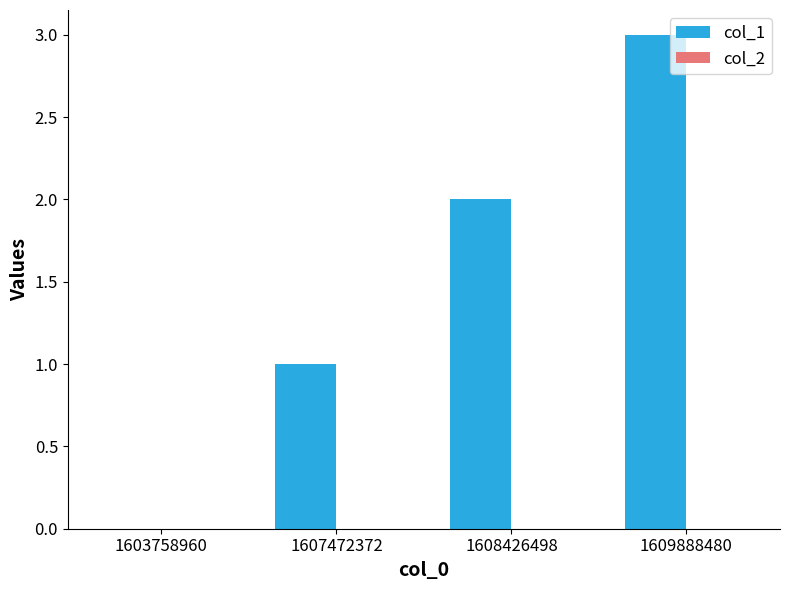

True or false: the data shows 2 at 1609888480.

False